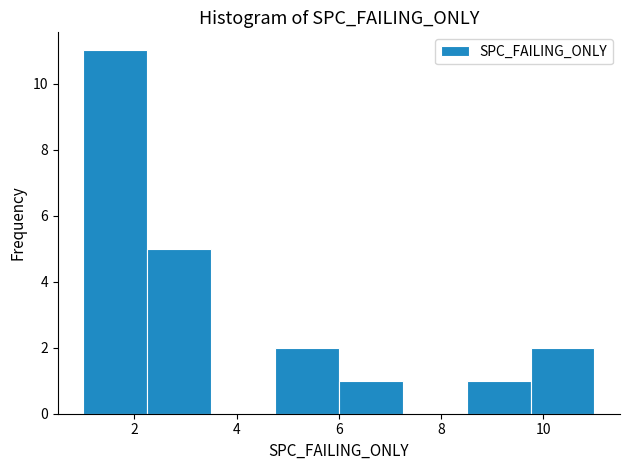

How tall is the bar that spans 4.75 to 6.00 on the x-axis? Neither the bar edges nor the heights are printed on the chart, so give them approximately, as read against the axes.

2